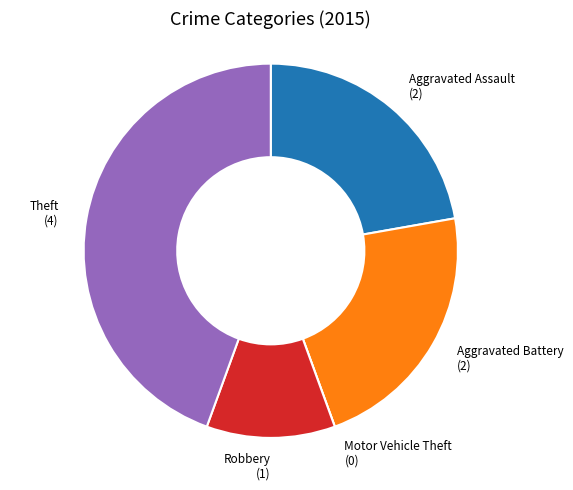

Is it true that Theft is 58% of the pie?

False